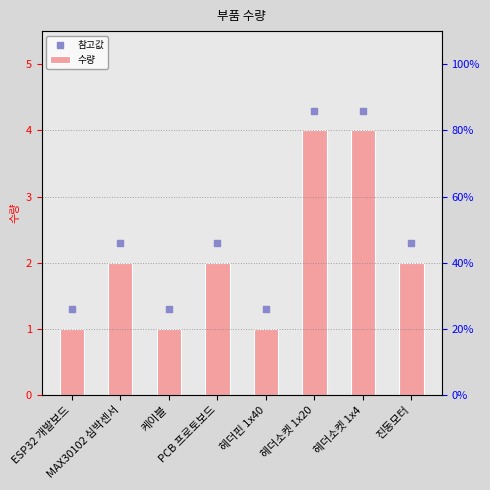

Which series reaches the maximum Y coordinate?

참고값